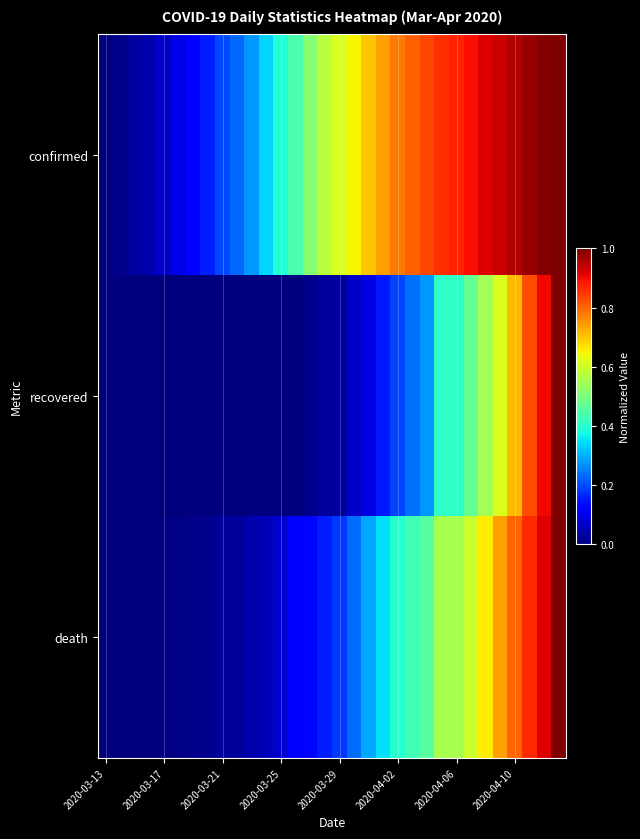

At how many categories does at least one series exceed 0?

31